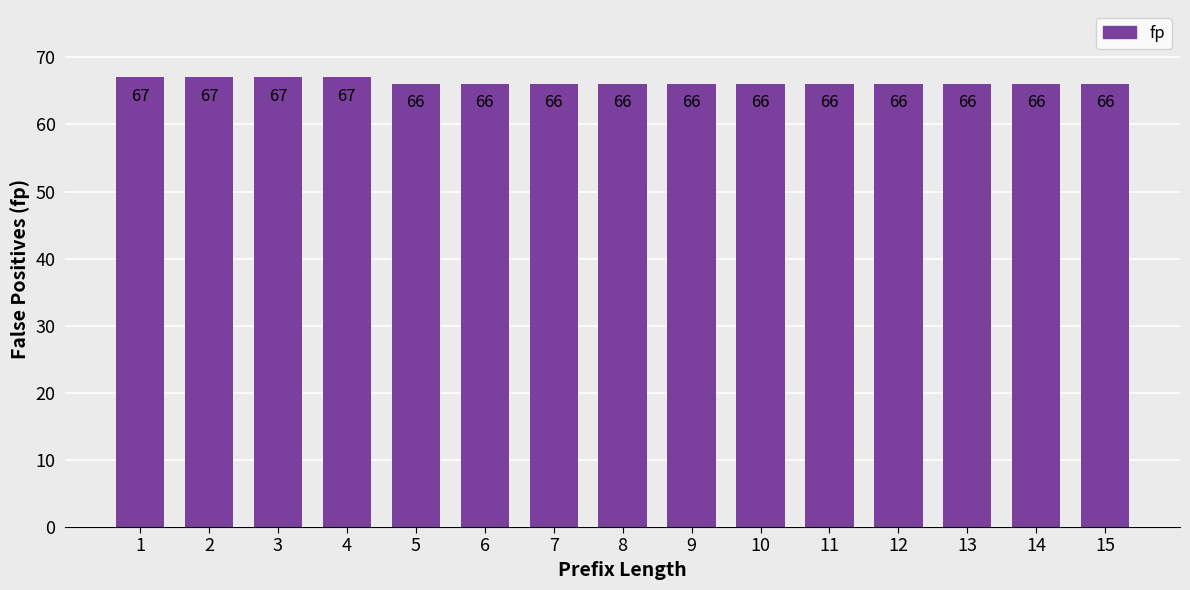

How many bars are there in total?

15